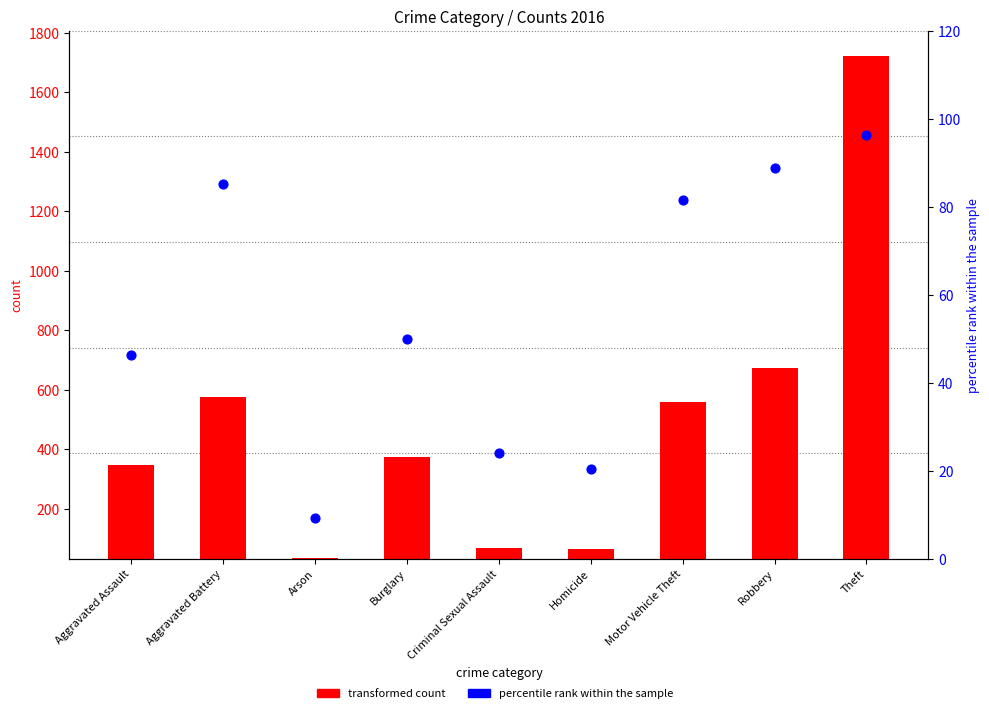

At which category is the sum across all series the highest?

Theft